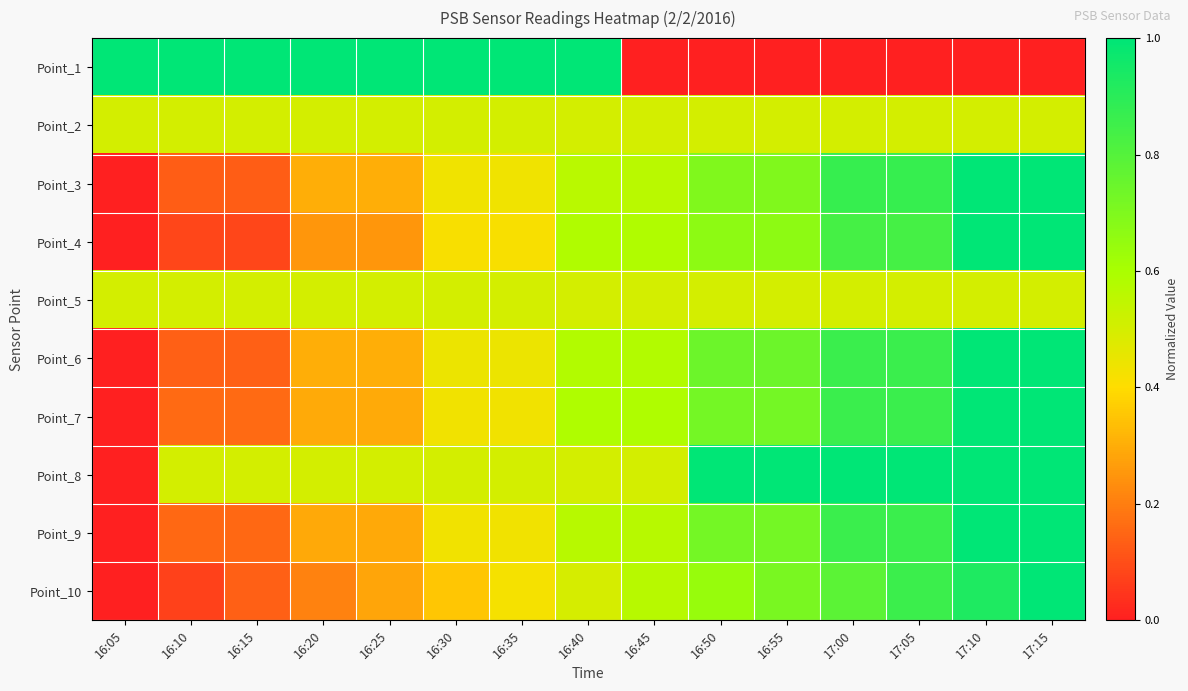

Reading left to right, extract all data points from this chart.

Point_1: 16:05=1.0	16:10=1.0	16:15=1.0	16:20=1.0	16:25=1.0	16:30=1.0	16:35=1.0	16:40=1.0	16:45=0.0	16:50=0.0	16:55=0.0	17:00=0.0	17:05=0.0	17:10=0.0	17:15=0.0
Point_2: 16:05=0.5	16:10=0.5	16:15=0.5	16:20=0.5	16:25=0.5	16:30=0.5	16:35=0.5	16:40=0.5	16:45=0.5	16:50=0.5	16:55=0.5	17:00=0.5	17:05=0.5	17:10=0.5	17:15=0.5
Point_3: 16:05=0.0	16:10=0.1	16:15=0.1	16:20=0.3	16:25=0.3	16:30=0.4	16:35=0.4	16:40=0.6	16:45=0.6	16:50=0.7	16:55=0.7	17:00=0.9	17:05=0.9	17:10=1.0	17:15=1.0
Point_4: 16:05=0.0	16:10=0.1	16:15=0.1	16:20=0.2	16:25=0.2	16:30=0.4	16:35=0.4	16:40=0.6	16:45=0.6	16:50=0.7	16:55=0.7	17:00=0.8	17:05=0.8	17:10=1.0	17:15=1.0
Point_5: 16:05=0.5	16:10=0.5	16:15=0.5	16:20=0.5	16:25=0.5	16:30=0.5	16:35=0.5	16:40=0.5	16:45=0.5	16:50=0.5	16:55=0.5	17:00=0.5	17:05=0.5	17:10=0.5	17:15=0.5
Point_6: 16:05=0.0	16:10=0.1	16:15=0.1	16:20=0.3	16:25=0.3	16:30=0.4	16:35=0.4	16:40=0.6	16:45=0.6	16:50=0.7	16:55=0.7	17:00=0.9	17:05=0.9	17:10=1.0	17:15=1.0
Point_7: 16:05=0.0	16:10=0.2	16:15=0.2	16:20=0.3	16:25=0.3	16:30=0.4	16:35=0.4	16:40=0.6	16:45=0.6	16:50=0.7	16:55=0.7	17:00=0.9	17:05=0.9	17:10=1.0	17:15=1.0
Point_8: 16:05=0.0	16:10=0.5	16:15=0.5	16:20=0.5	16:25=0.5	16:30=0.5	16:35=0.5	16:40=0.5	16:45=0.5	16:50=1.0	16:55=1.0	17:00=1.0	17:05=1.0	17:10=1.0	17:15=1.0
Point_9: 16:05=0.0	16:10=0.2	16:15=0.2	16:20=0.3	16:25=0.3	16:30=0.4	16:35=0.4	16:40=0.6	16:45=0.6	16:50=0.7	16:55=0.7	17:00=0.9	17:05=0.9	17:10=1.0	17:15=1.0
Point_10: 16:05=0.0	16:10=0.1	16:15=0.1	16:20=0.2	16:25=0.3	16:30=0.4	16:35=0.4	16:40=0.5	16:45=0.6	16:50=0.6	16:55=0.7	17:00=0.8	17:05=0.9	17:10=0.9	17:15=1.0